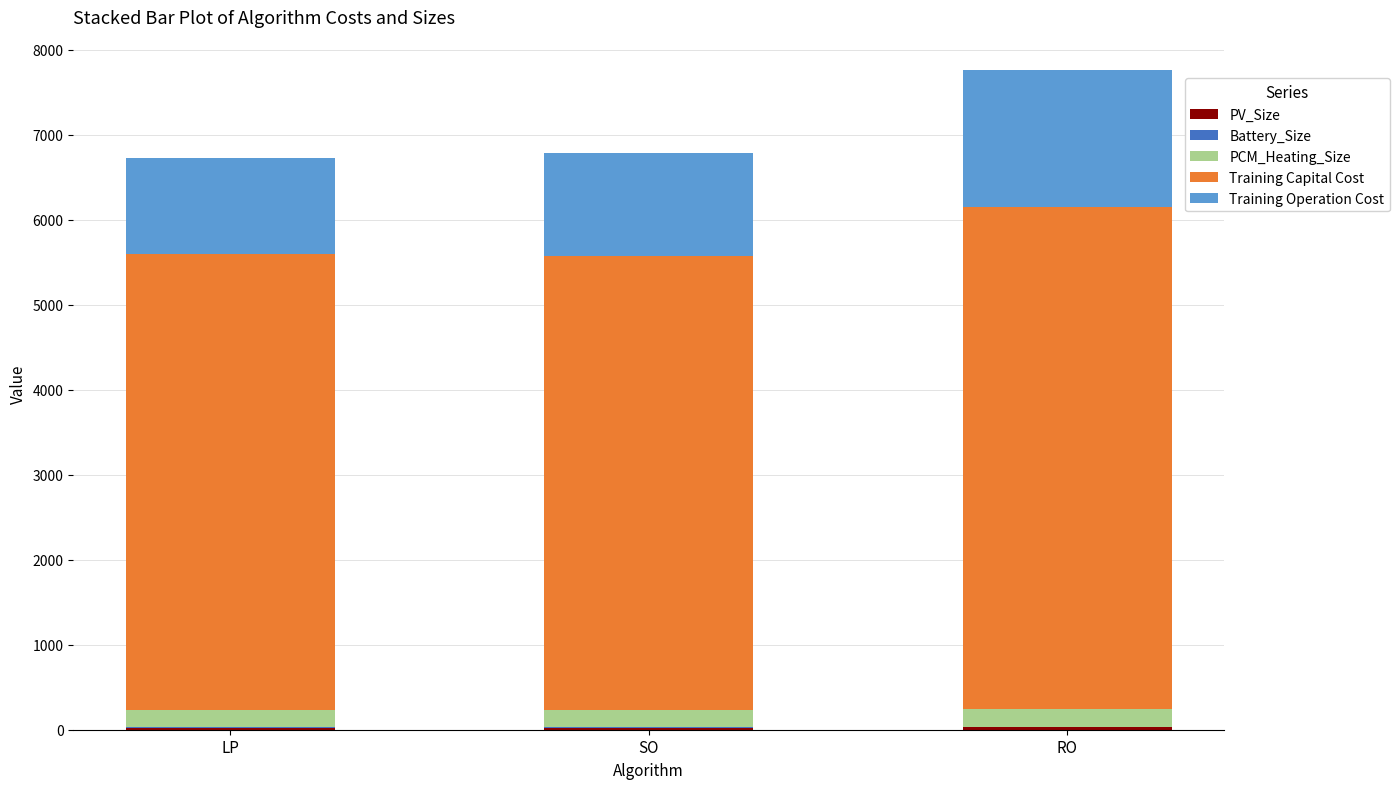

Count the number of data series in this chart.

5